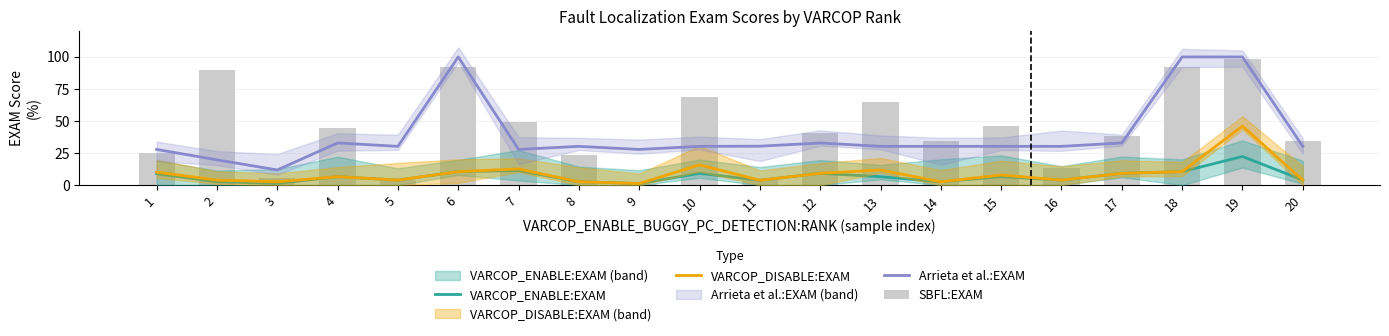

What are all the series names shown in the legend?

VARCOP_ENABLE:EXAM, VARCOP_DISABLE:EXAM, Arrieta et al.:EXAM, SBFL:EXAM